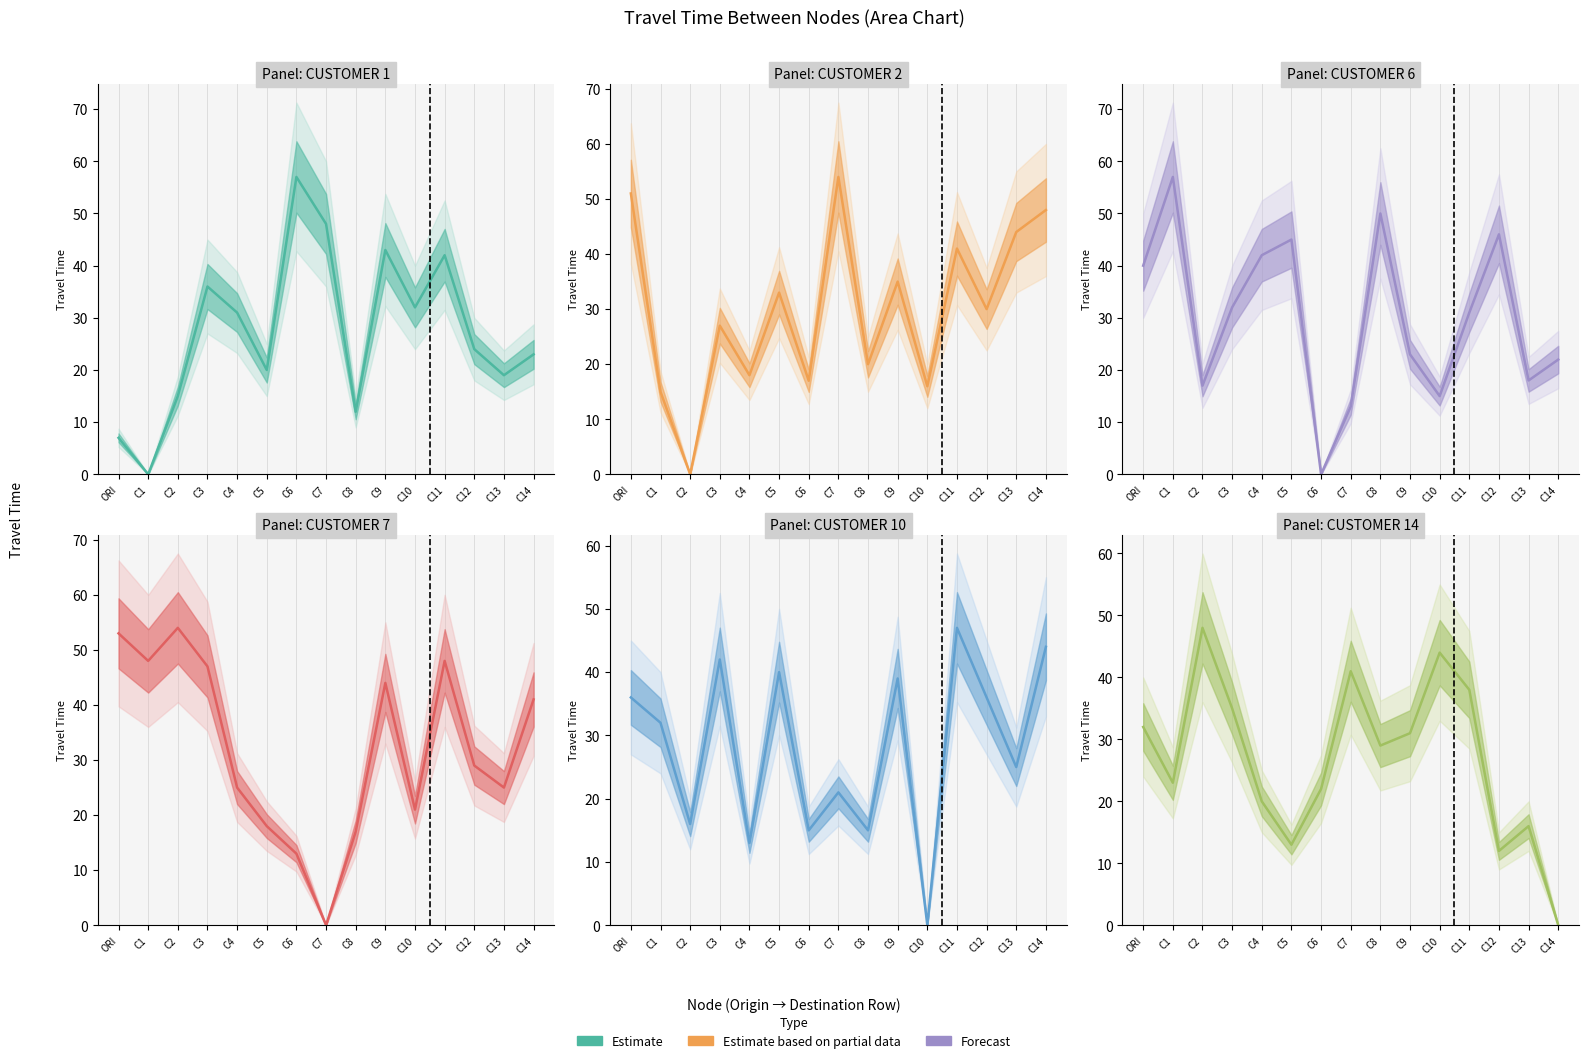

Is this an area chart (filled region under the line)?

No